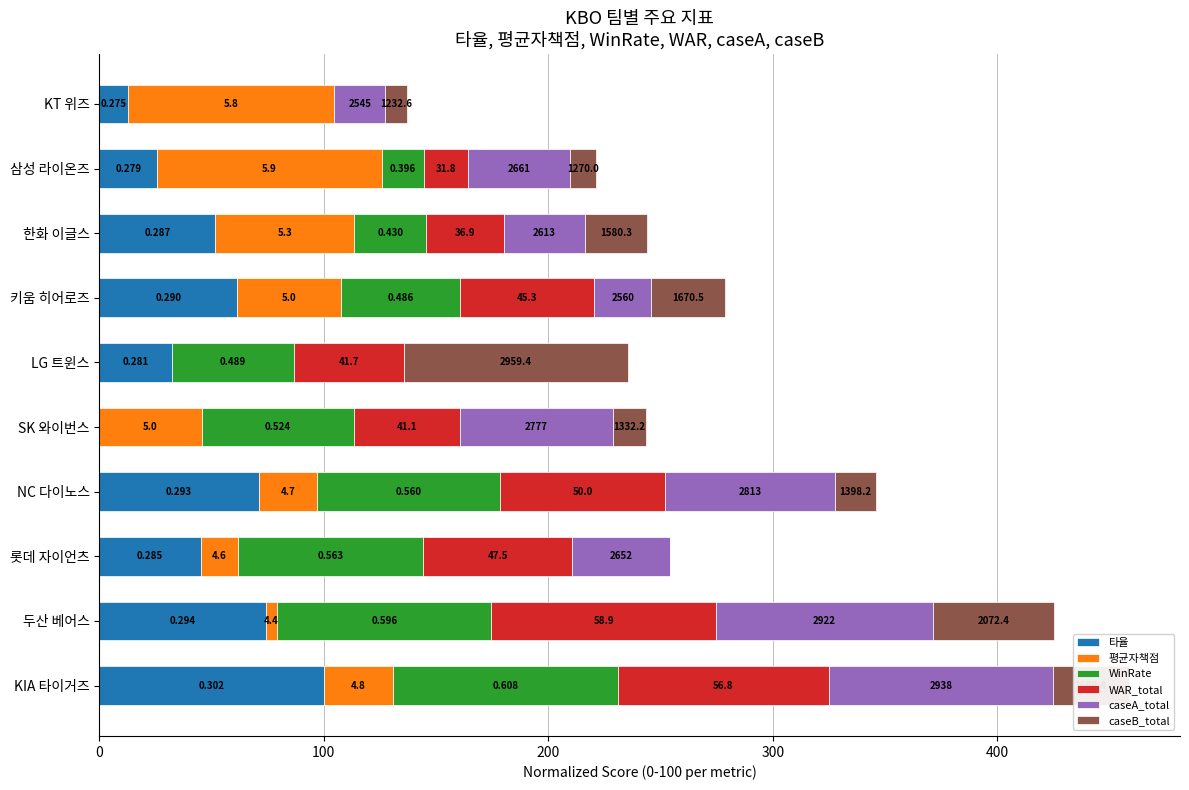

What are all the series names shown in the legend?

타율, 평균자책점, WinRate, WAR_total, caseA_total, caseB_total